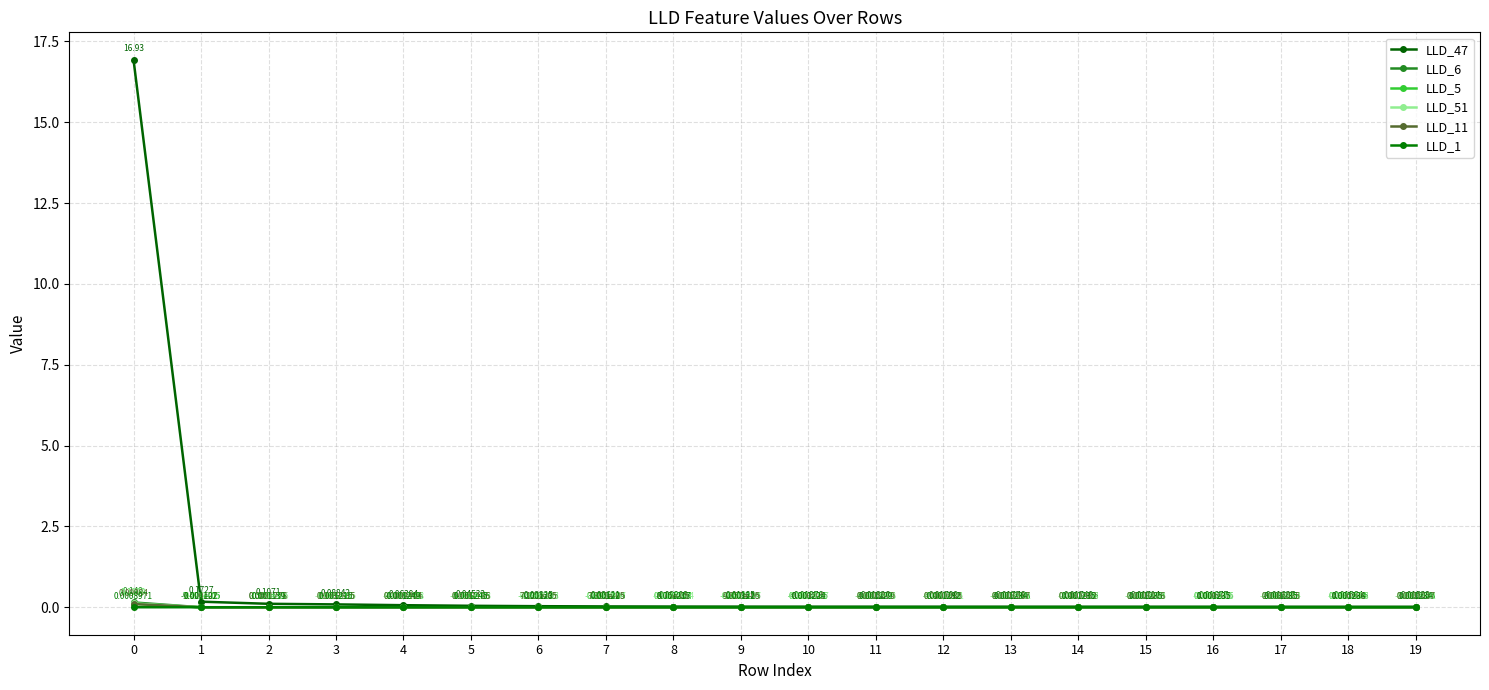

In LLD_6, how many points are lower than both neighbors (excluding endpoints)?

3